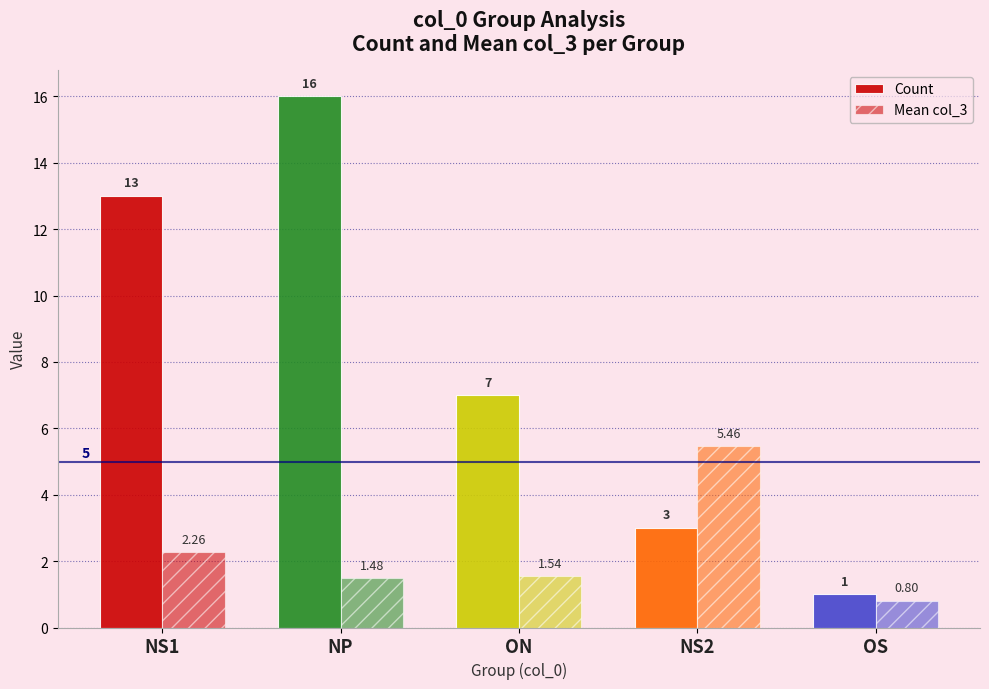

Count the number of data series in this chart.

2